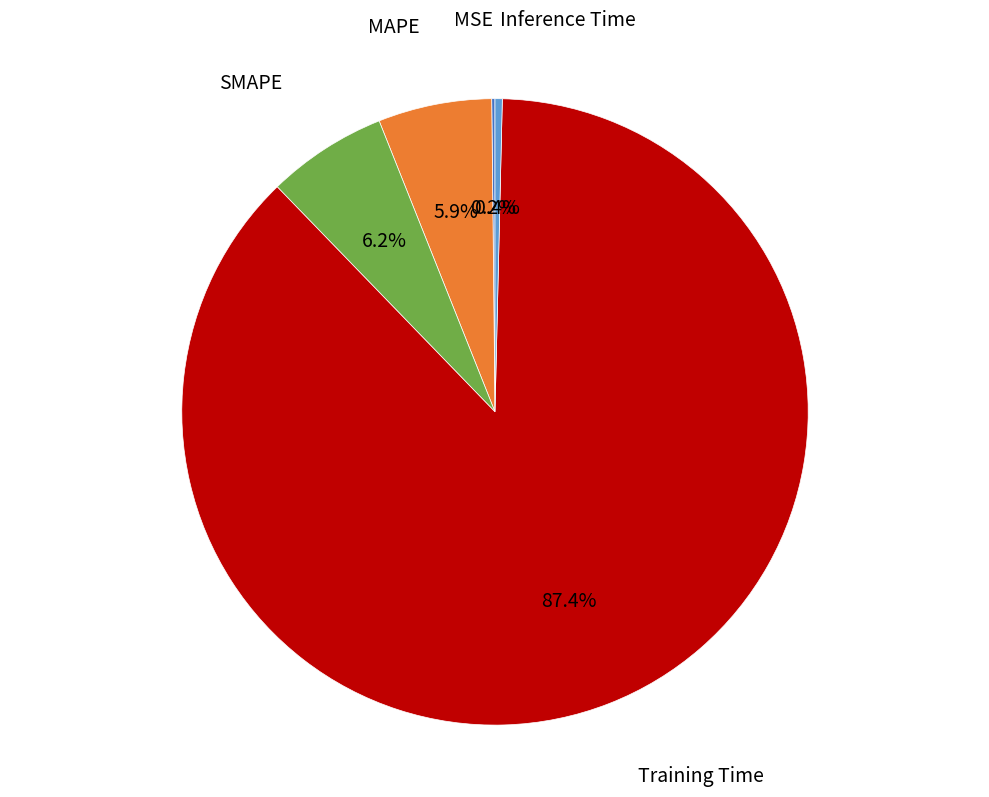

Which has a higher value, MAPE or Training Time?

Training Time